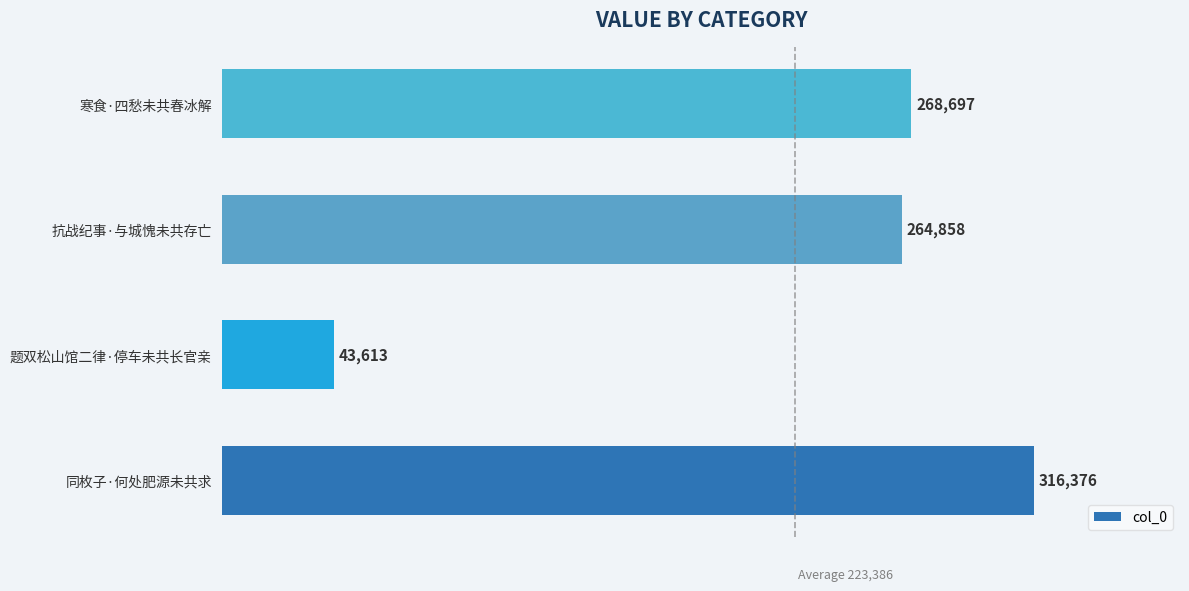

Reading top to bottom, list all the values displayed in this chart.

268697	264858	43613	316376